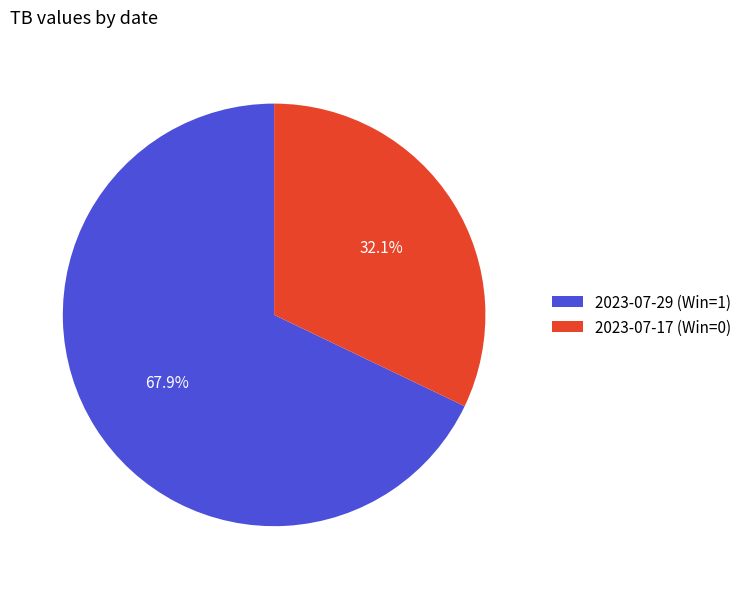

What is the largest slice in the pie chart?

2023-07-29 (Win=1)